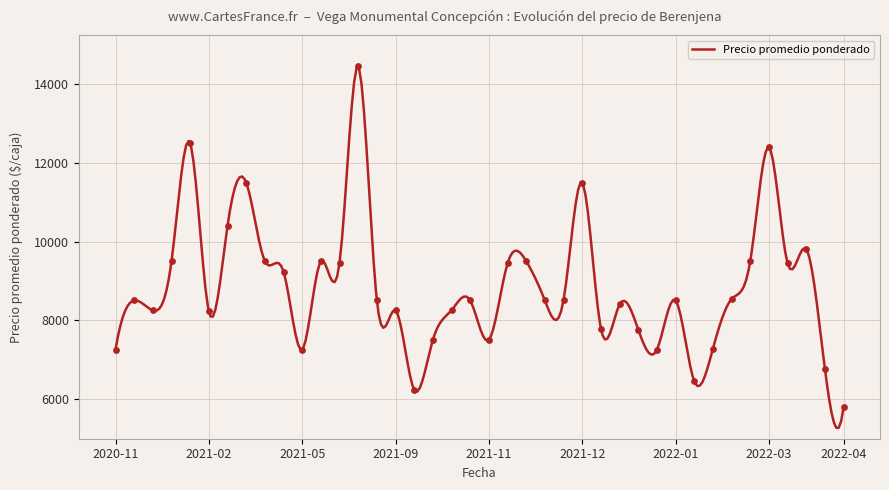

Approximately how many times larger is the value at 2022-02-18 compared to 2022-02-08?

1.3